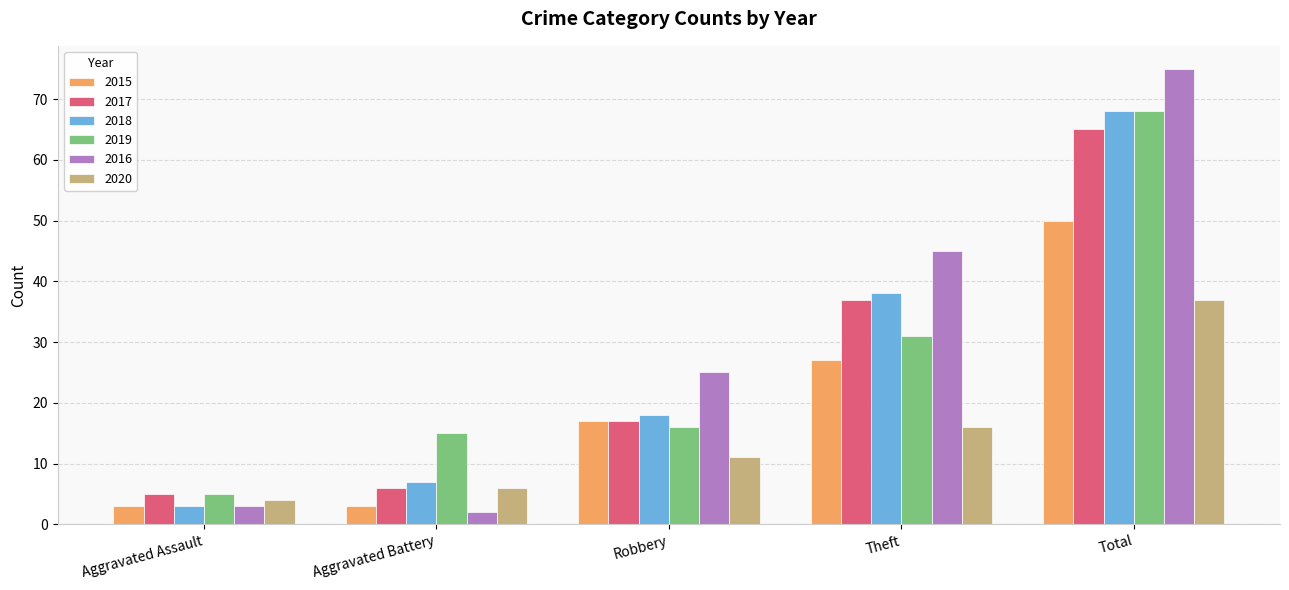

How many bars are there in each group?

6